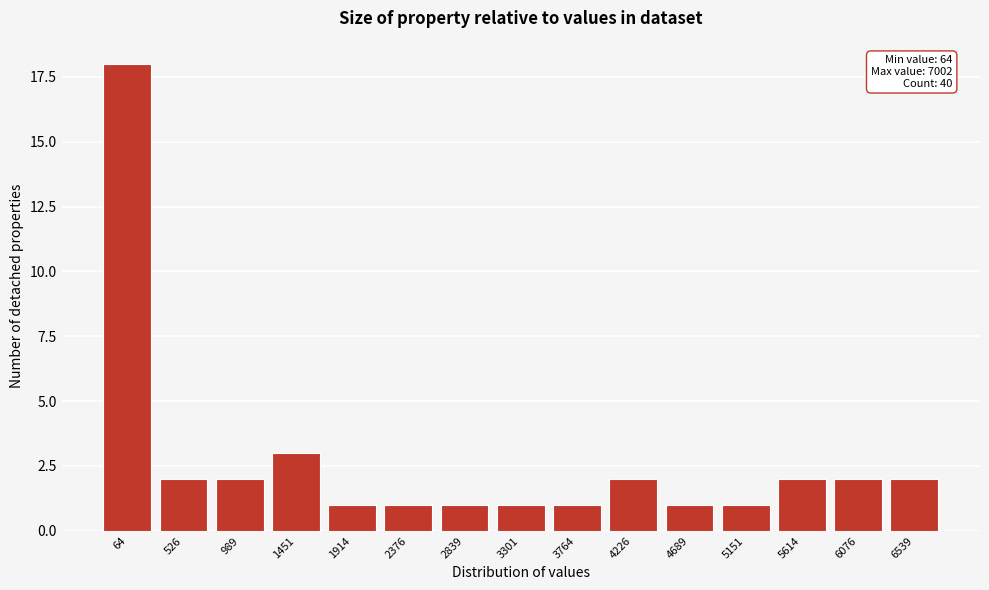

Reading right to left, transcribe all the data shown in this chart.

6539=2	6076=2	5614=2	5151=1	4689=1	4226=2	3764=1	3301=1	2839=1	2376=1	1914=1	1451=3	989=2	526=2	64=18